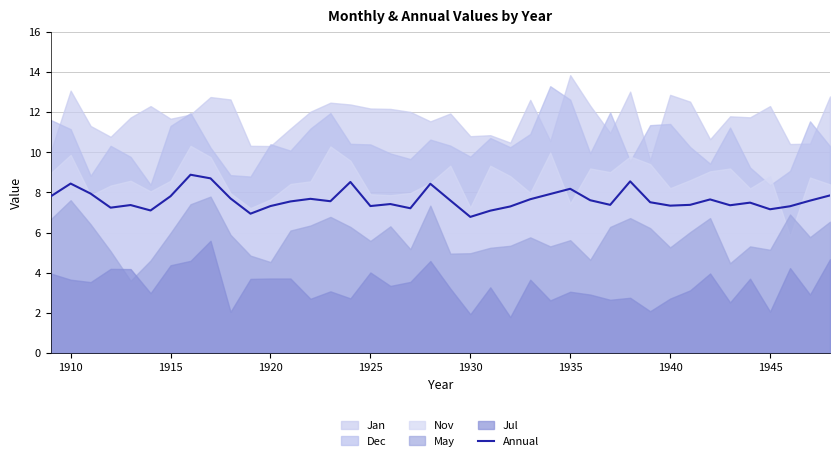

How many interior local valleys (lower than both neighbors) does the data have?

11